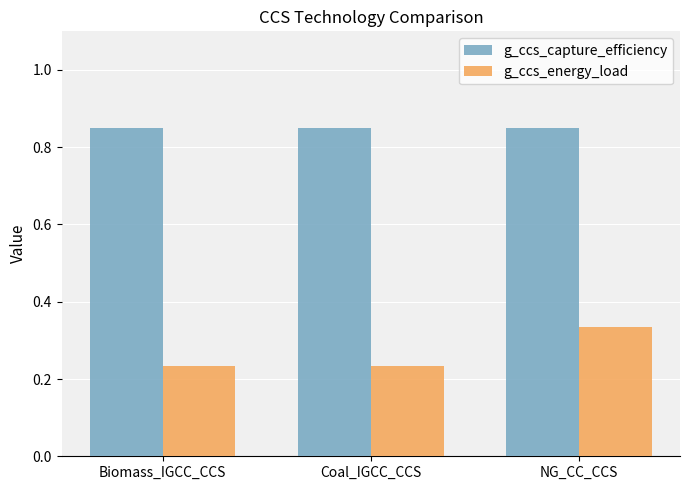

What is the sum of the g_ccs_capture_efficiency values at Coal_IGCC_CCS and Biomass_IGCC_CCS?

1.7